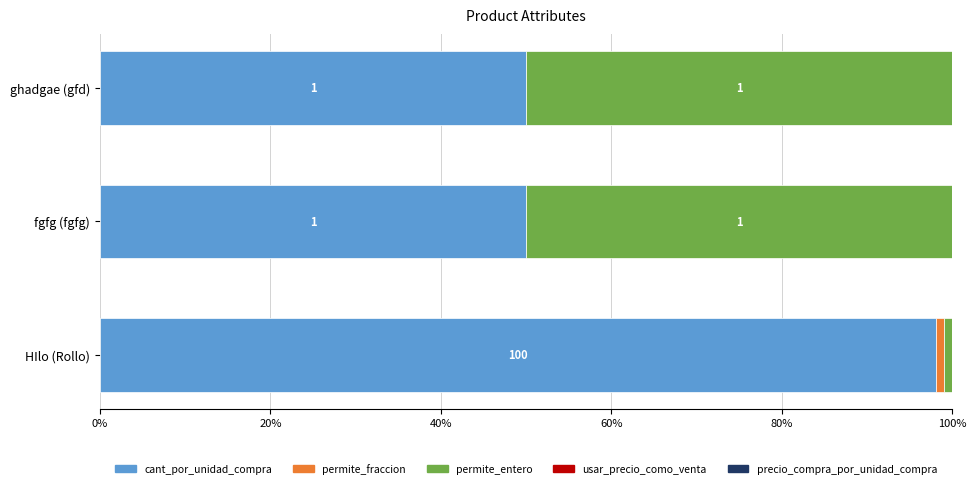

What is the sum of the cant_por_unidad_compra values at HIlo (Rollo) and fgfg (fgfg)?

148.0